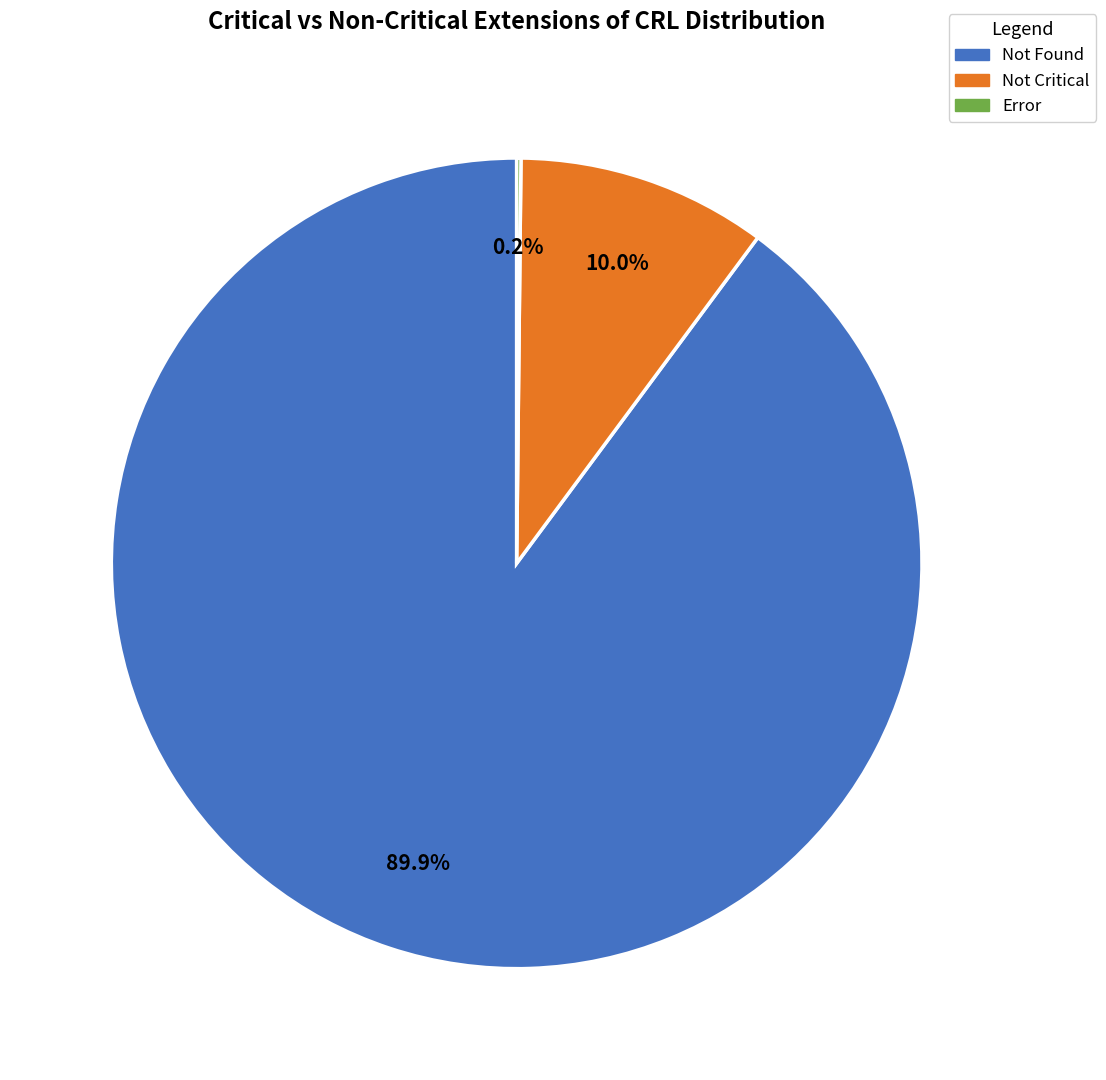

Does any single category account for the majority?

Yes